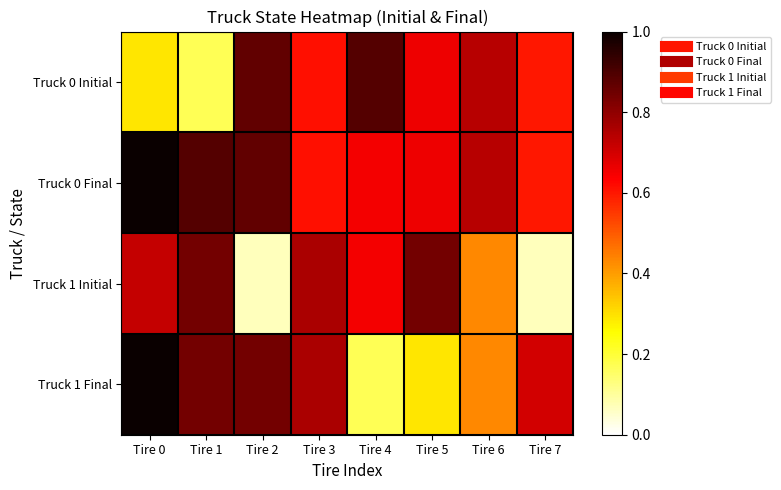

Reading left to right, what are all the values shown in this chart?

Truck 0 Initial: Tire 0=0.3	Tire 1=0.2	Tire 2=0.9	Tire 3=0.6	Tire 4=0.9	Tire 5=0.7	Tire 6=0.7	Tire 7=0.6
Truck 0 Final: Tire 0=1.0	Tire 1=0.9	Tire 2=0.9	Tire 3=0.6	Tire 4=0.7	Tire 5=0.7	Tire 6=0.7	Tire 7=0.6
Truck 1 Initial: Tire 0=0.7	Tire 1=0.8	Tire 2=0.1	Tire 3=0.8	Tire 4=0.7	Tire 5=0.8	Tire 6=0.4	Tire 7=0.1
Truck 1 Final: Tire 0=1.0	Tire 1=0.8	Tire 2=0.8	Tire 3=0.8	Tire 4=0.2	Tire 5=0.3	Tire 6=0.4	Tire 7=0.7